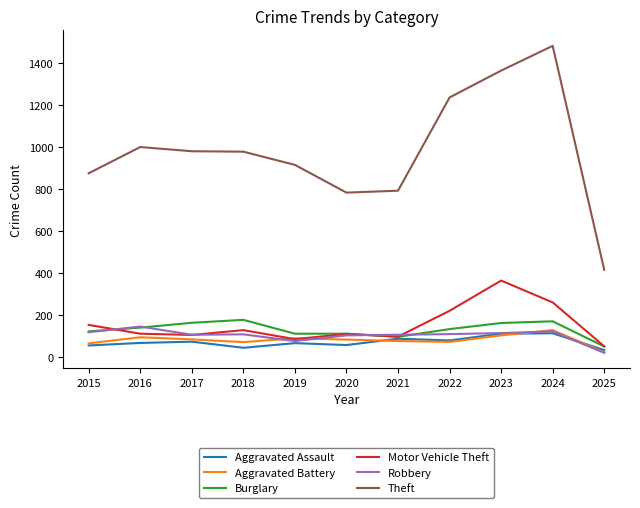

Which category has the lowest value in the Robbery series?

2025